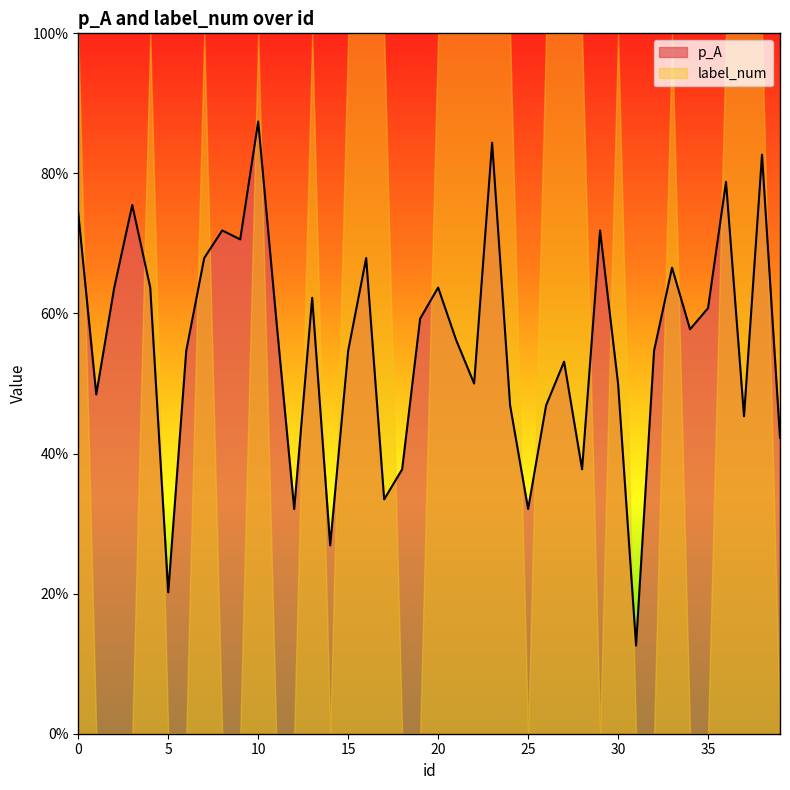

What is the difference between the values at 10 and 13?

0.3